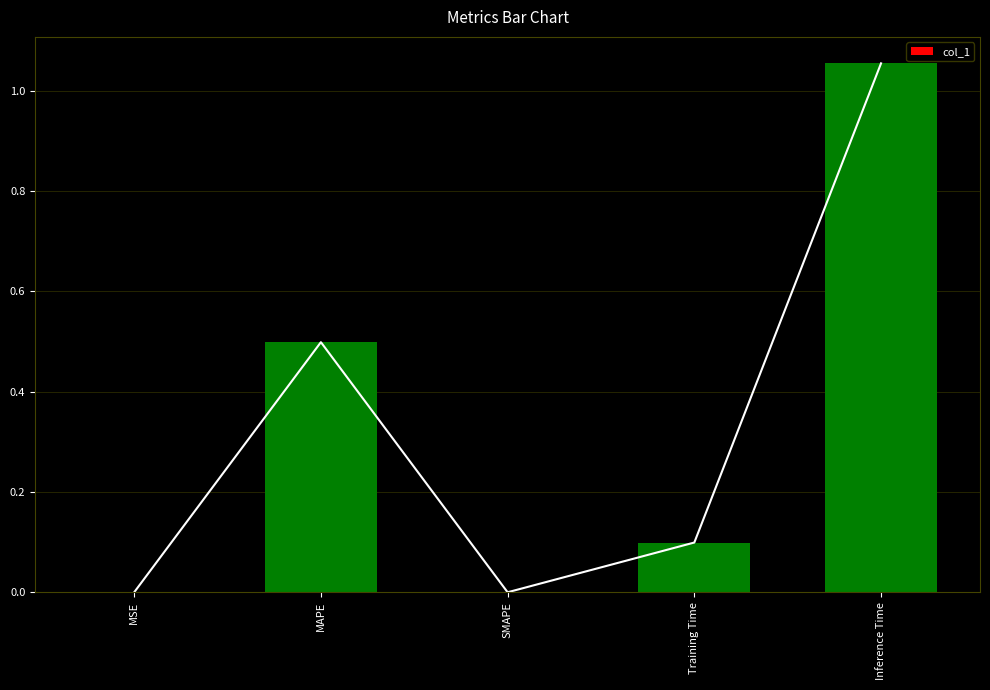

What is the label of the 2nd bar from the right?

Training Time